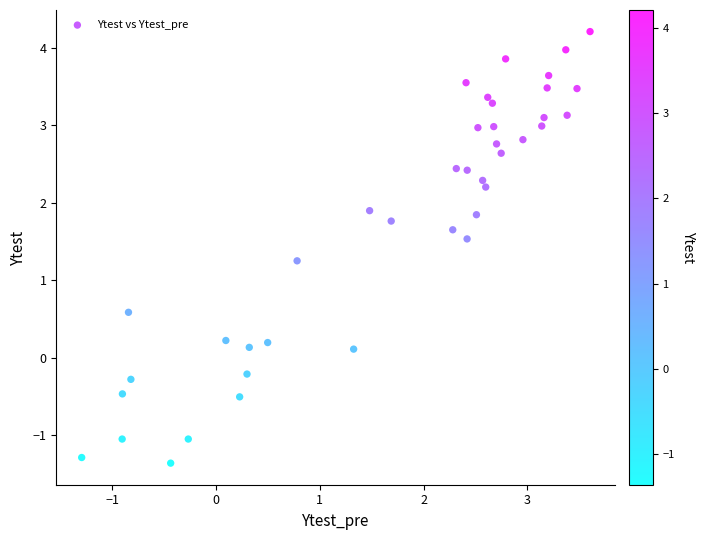

What Y value in the scatter plot is closest to 1?

1.3